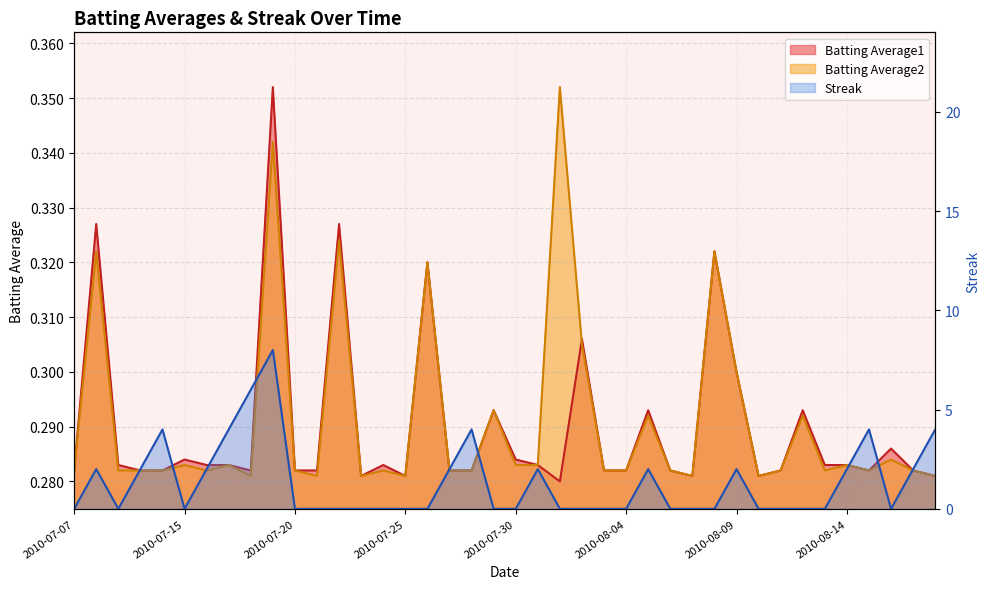

Count the Batting Average2 values in the range 0 to 1.

40